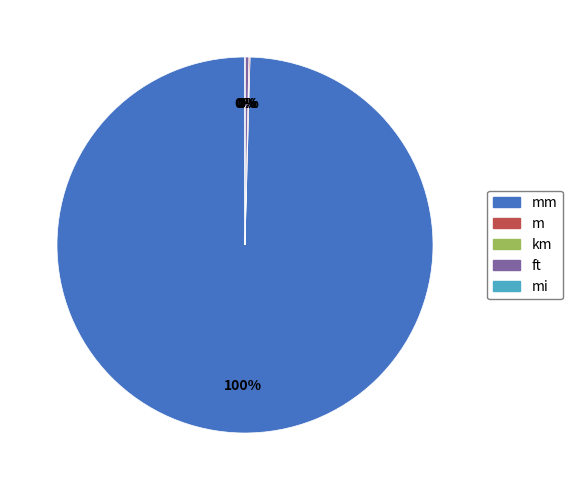

To the nearest percent, what is the average slice percentage?

20%